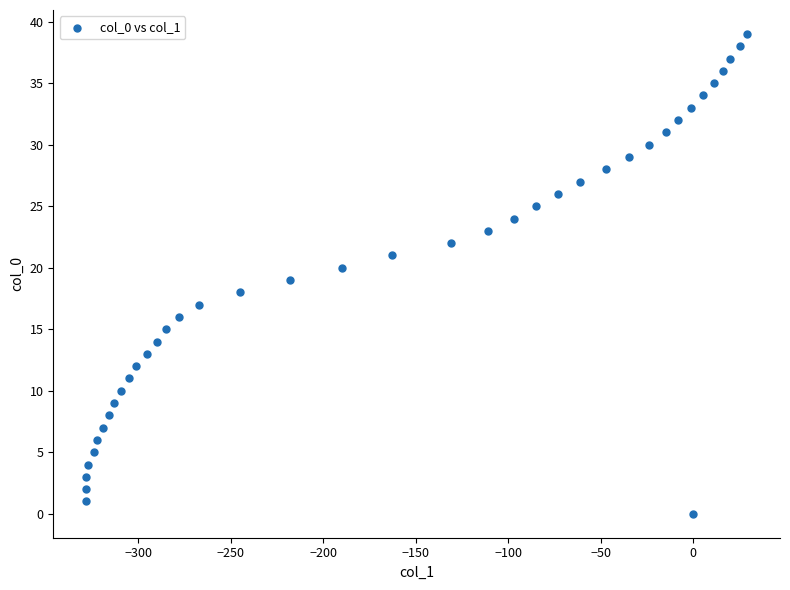

What is the range of Y values (max minus min)?

39